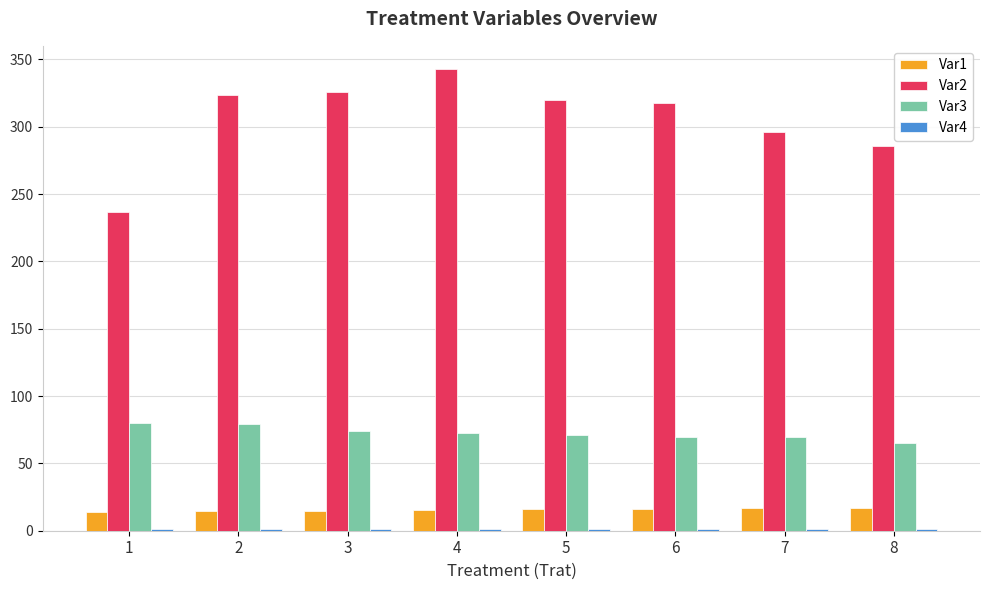

True or false: Var2 has a value of 422.6 at 8.

False